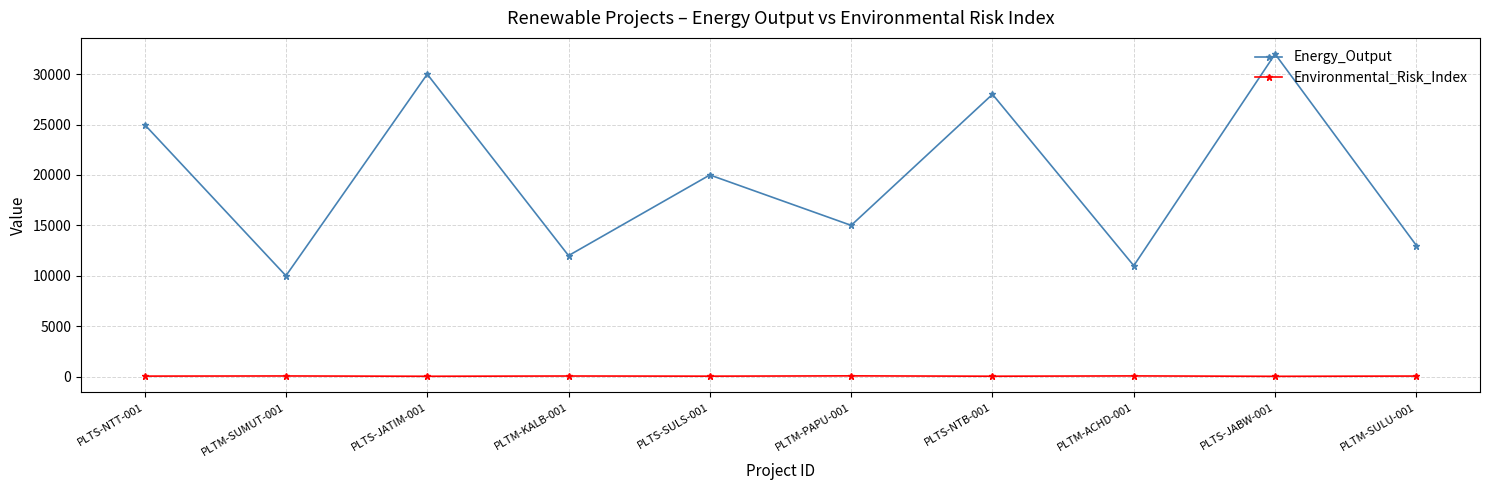

What is the average value of the Energy_Output series?

19600